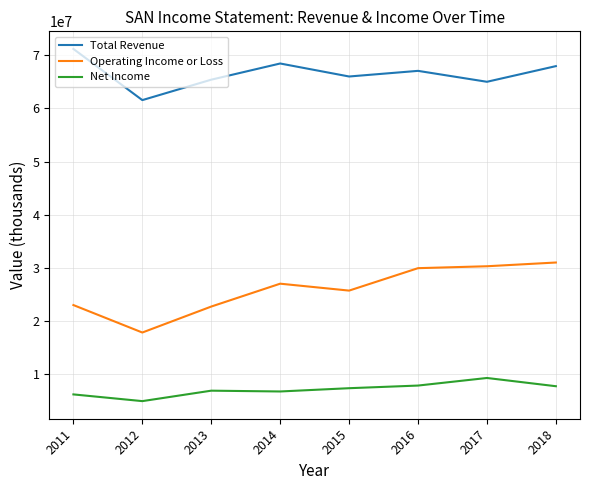

The Total Revenue series shows 24113579 at 2018. True or false?

False